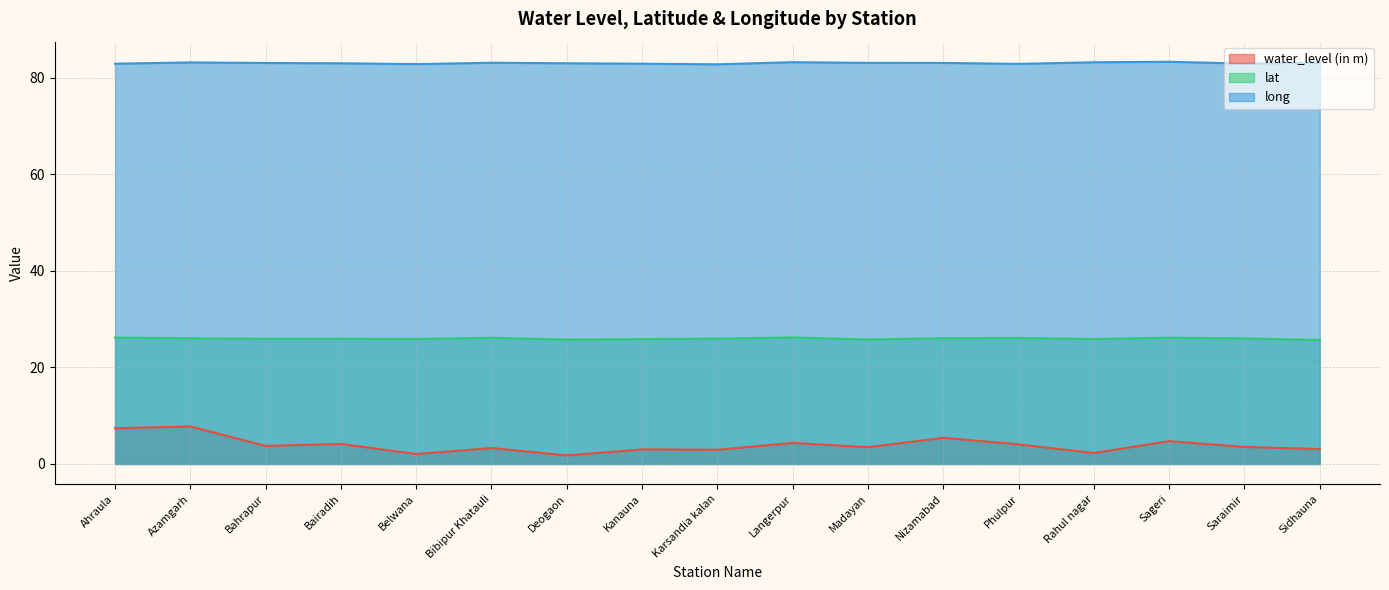

Reading left to right, list all the values displayed in this chart.

water_level (in m): 7.4	7.8	3.7	4.2	2.1	3.3	1.8	3.0	2.9	4.4	3.5	5.4	4.1	2.3	4.7	3.5	3.1
lat: 26.2	26.0	25.9	25.9	25.9	26.1	25.8	25.9	26.0	26.2	25.8	26.1	26.1	25.9	26.1	26.0	25.7
long: 82.9	83.2	83.0	83.0	82.8	83.1	83.0	82.9	82.8	83.2	83.1	83.1	82.9	83.2	83.3	82.9	83.1